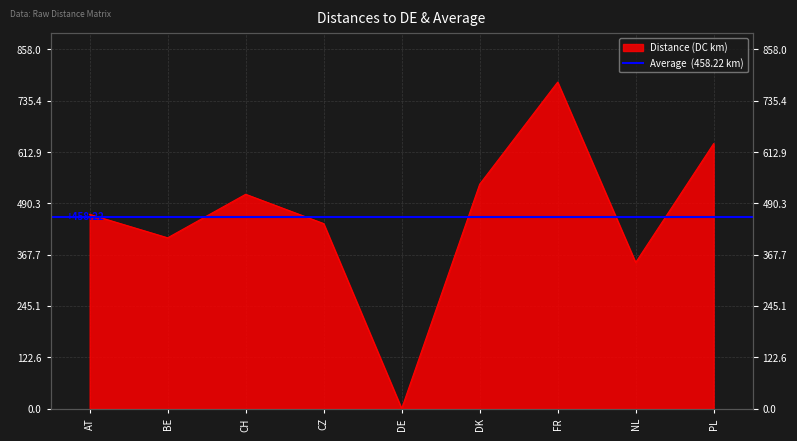

What is the change in value from CH to CZ?

-70